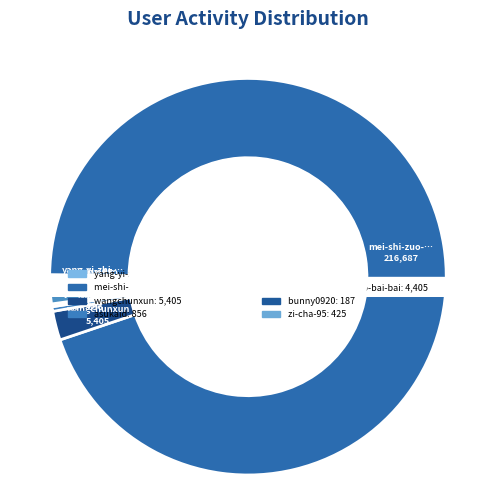

Do bunny0920 and wangchunxun together represent more than half of the pie?

No